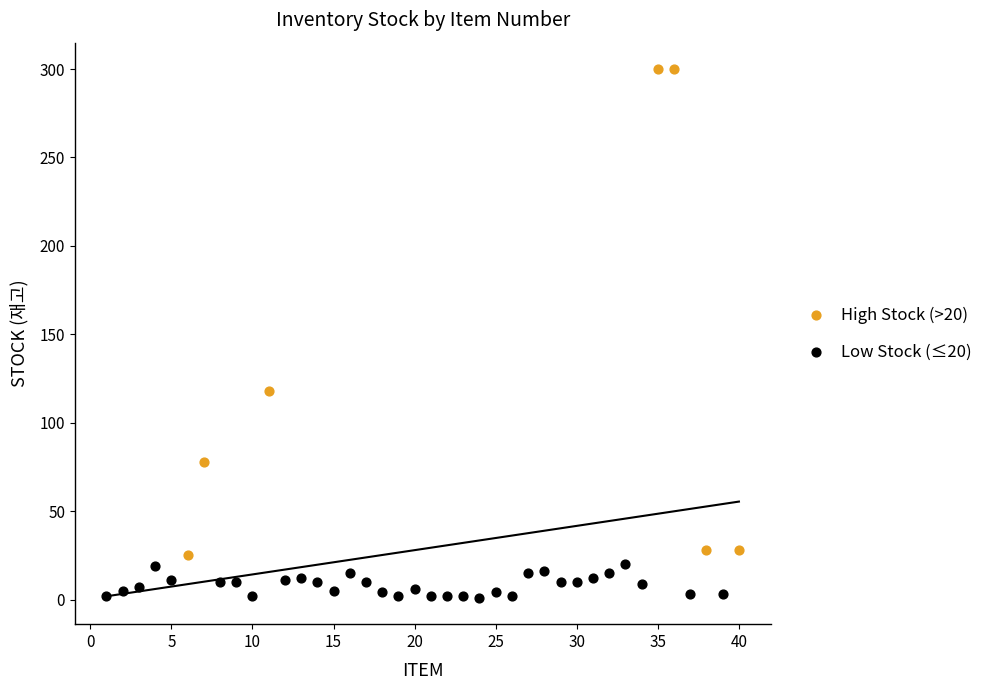

Which series contains the lowest Y value?

Low Stock (≤20)